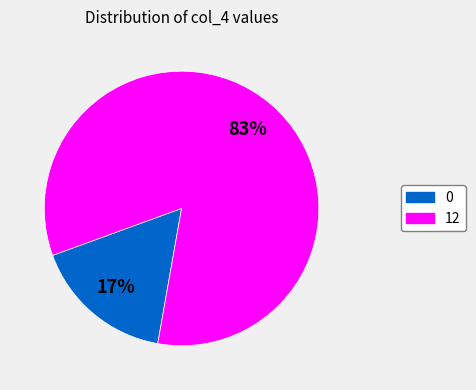

To the nearest percent, what percentage of the pie is 0?

17%